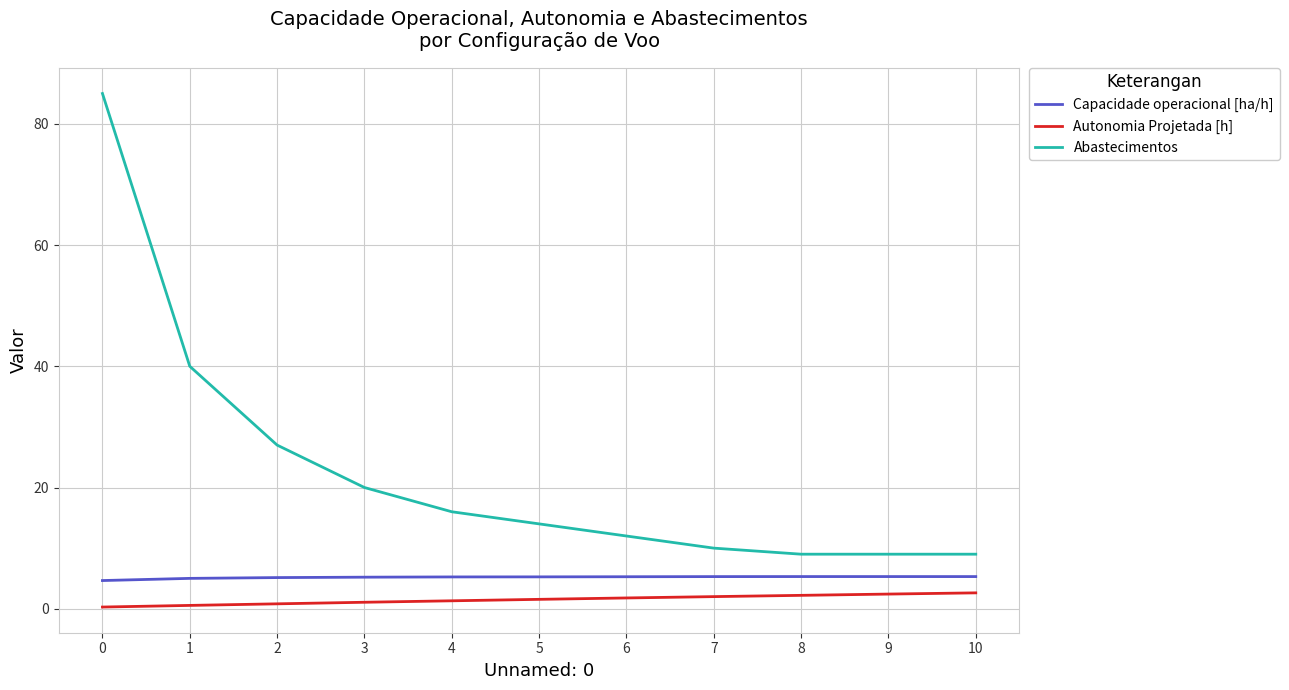

Between 0 and 2, which series saw the biggest shift?

Abastecimentos